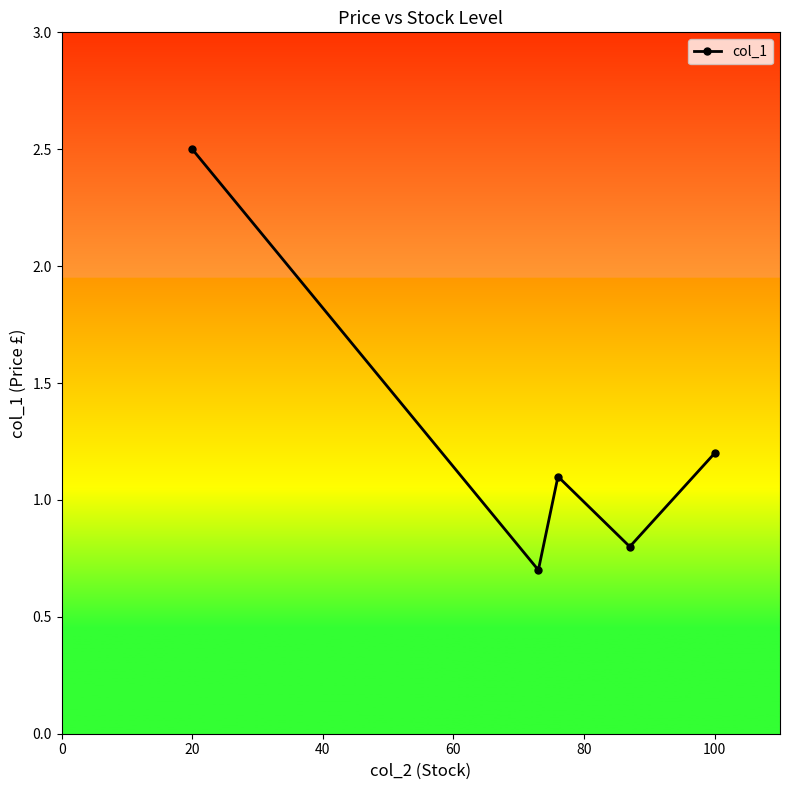

What is the minimum value shown in the chart?

0.7